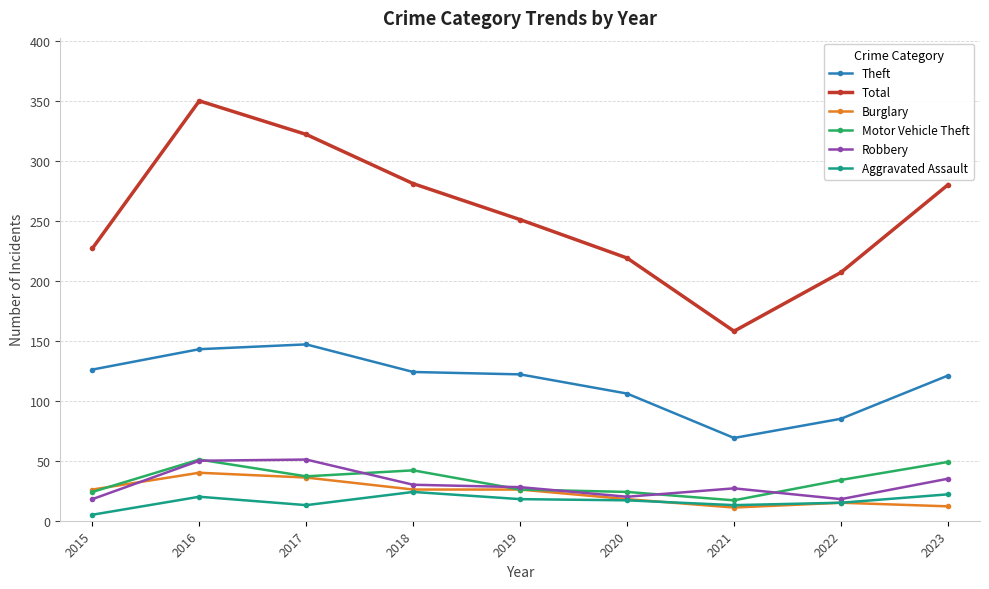

True or false: Burglary has more than 0 points higher than both neighbors.

True